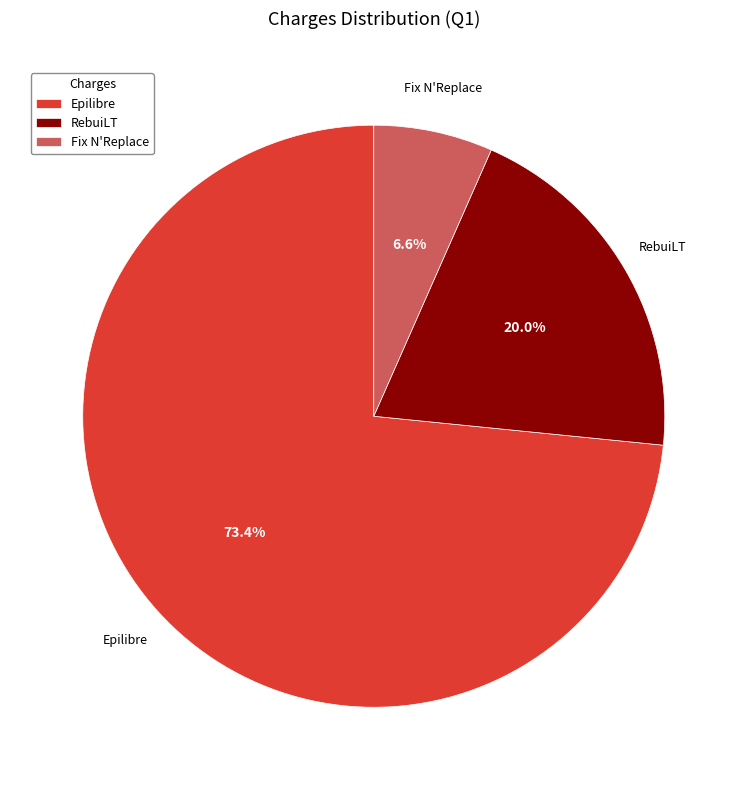

Which slice represents more than half of the pie?

Epilibre